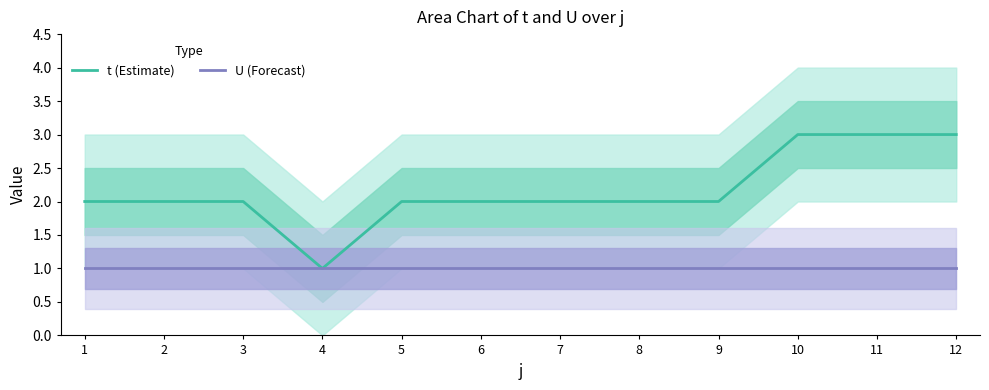

Which category has the highest value in the U (Forecast) series?

1